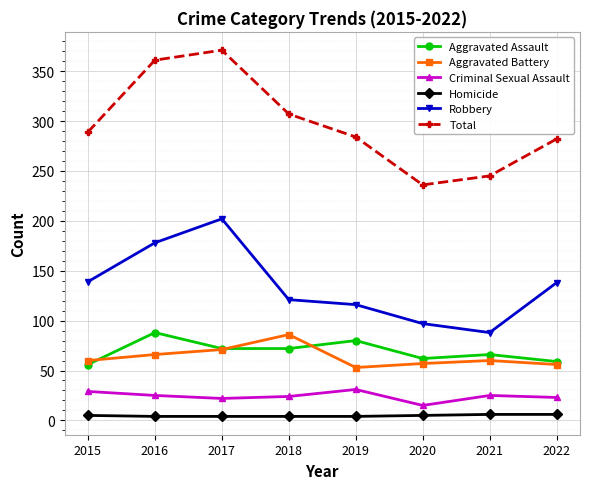

Which series has the largest range (max minus min)?

Total